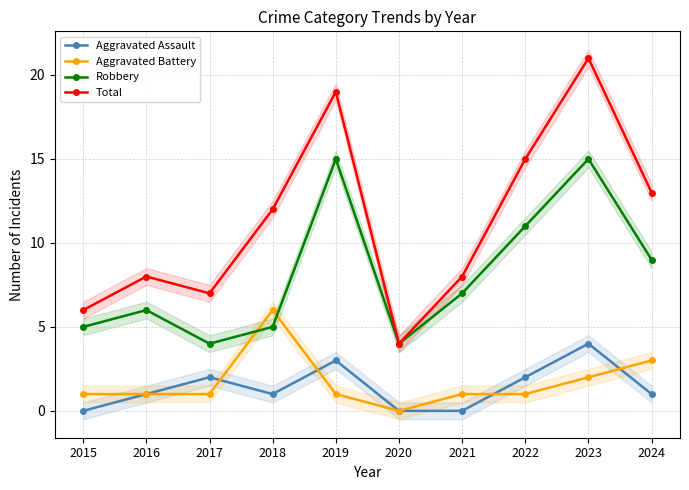

Reading left to right, extract all data points from this chart.

Aggravated Assault: 2015=0	2016=1	2017=2	2018=1	2019=3	2020=0	2021=0	2022=2	2023=4	2024=1
Aggravated Battery: 2015=1	2016=1	2017=1	2018=6	2019=1	2020=0	2021=1	2022=1	2023=2	2024=3
Robbery: 2015=5	2016=6	2017=4	2018=5	2019=15	2020=4	2021=7	2022=11	2023=15	2024=9
Total: 2015=6	2016=8	2017=7	2018=12	2019=19	2020=4	2021=8	2022=15	2023=21	2024=13